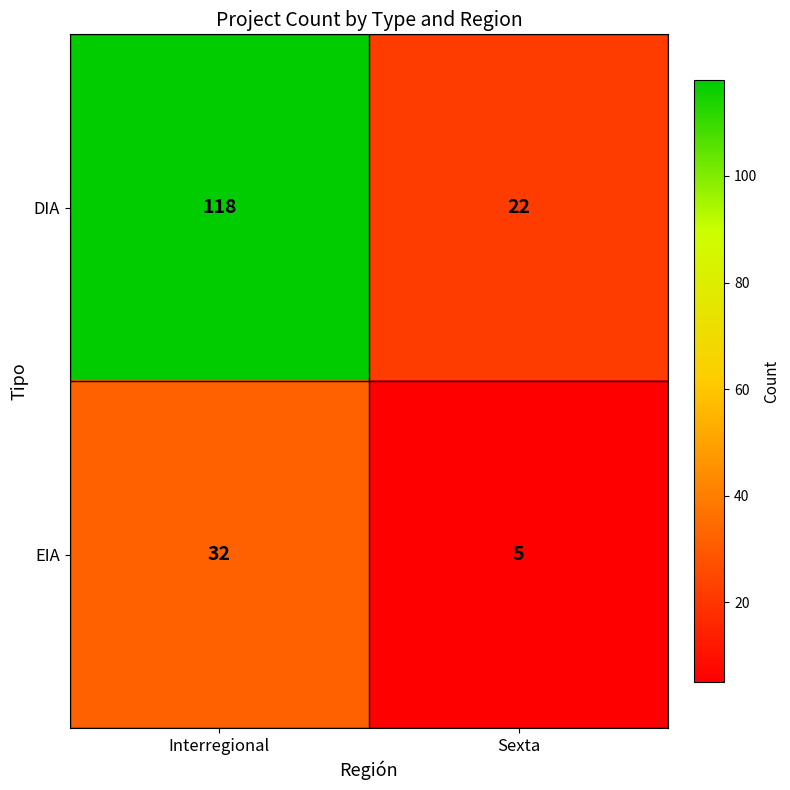

At which category is the sum across all series the highest?

Interregional